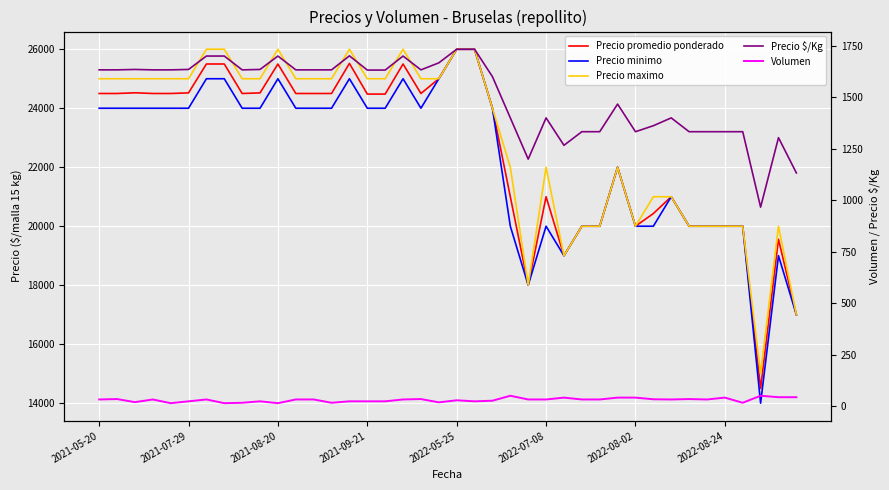

True or false: Volumen and Precio promedio ponderado cross at least once.

False